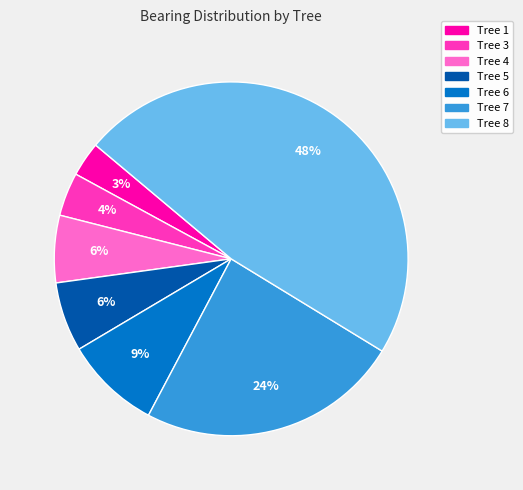

To the nearest percent, what is the average slice percentage?

14%